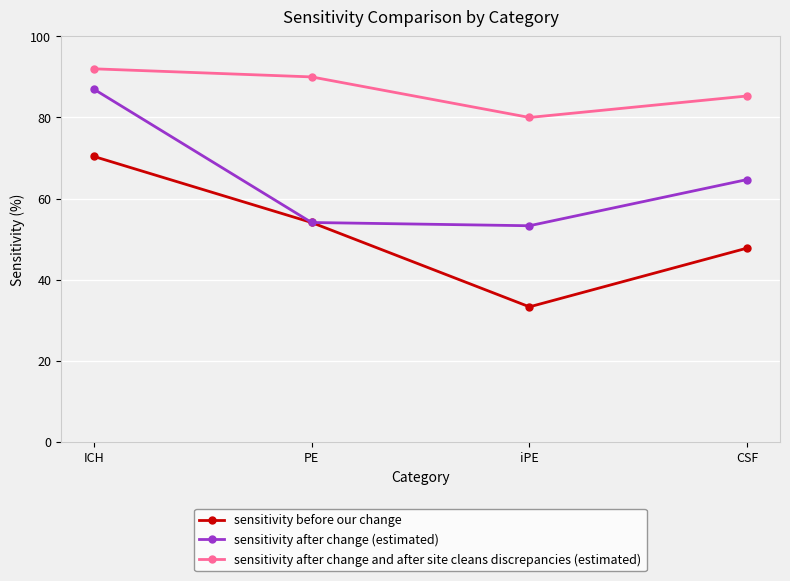

What is the smallest value displayed?

33.3